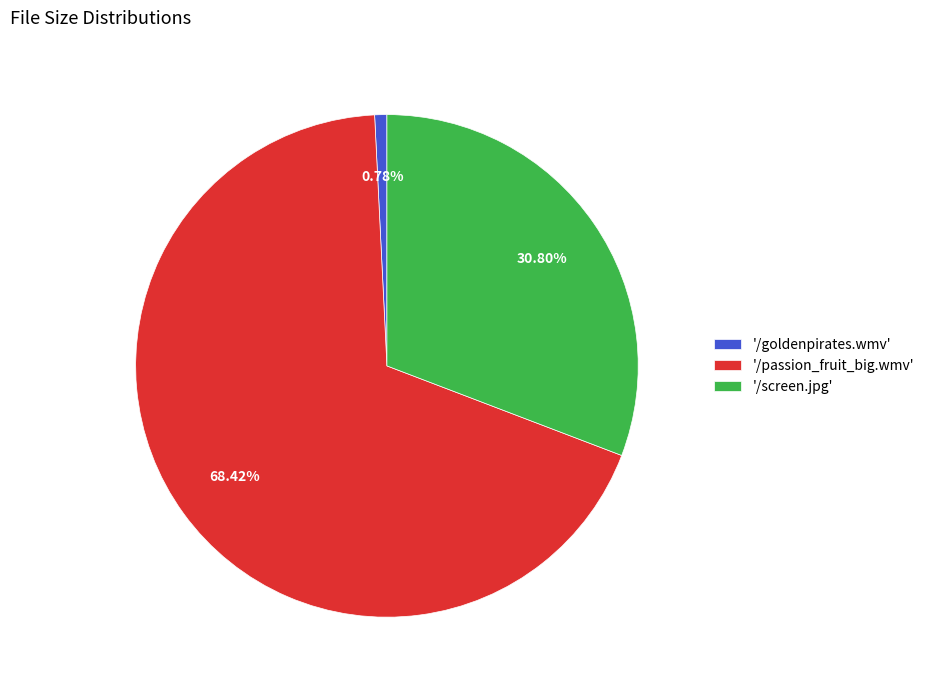

Is there any slice that represents more than half of the pie?

Yes